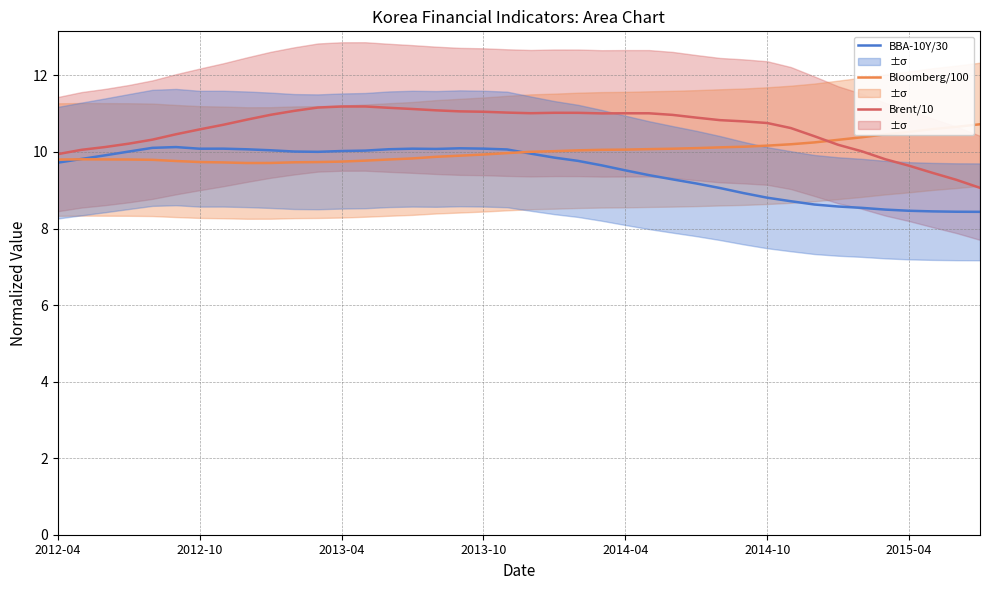

How many values in the Bloomberg/100 series are below 10?

20